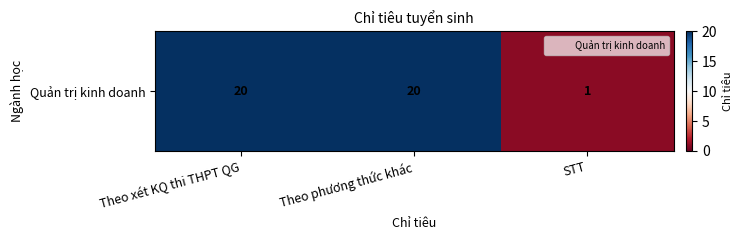

How many values are between 1 and 20?

3